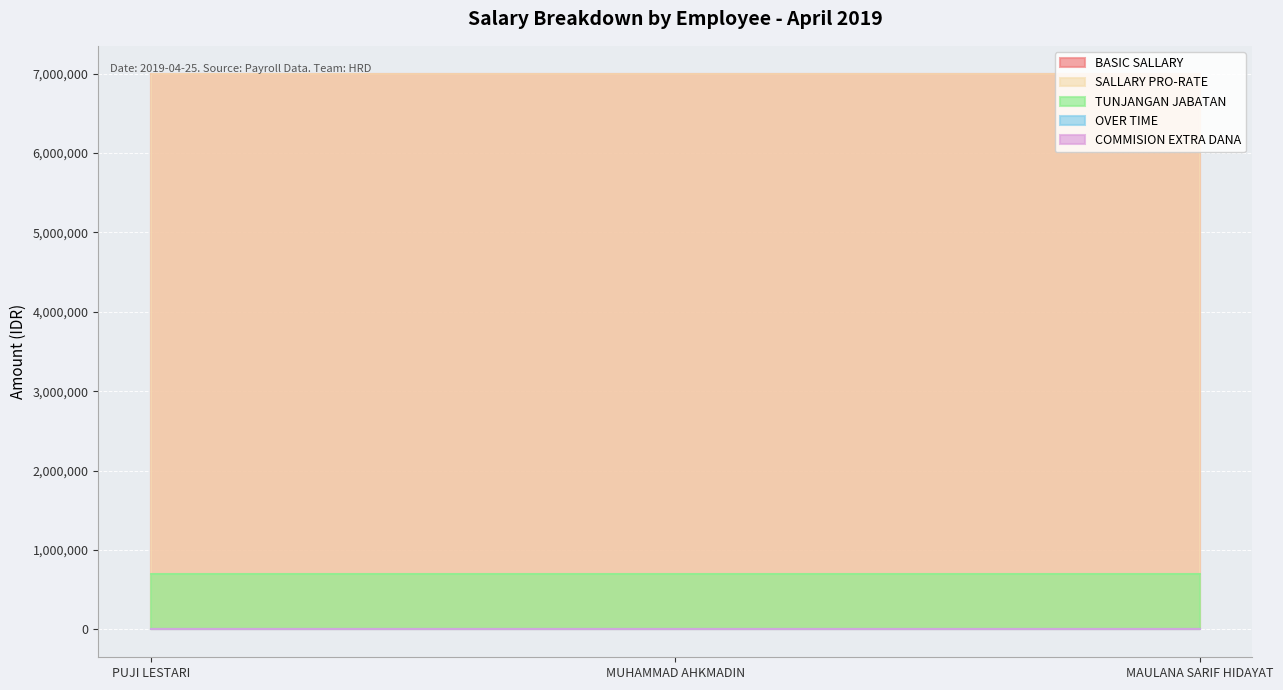

Reading left to right, extract all data points from this chart.

BASIC SALLARY: PUJI LESTARI=7000000	MUHAMMAD AHKMADIN=7000000	MAULANA SARIF HIDAYAT=7000000
SALLARY PRO-RATE: PUJI LESTARI=7000000	MUHAMMAD AHKMADIN=7000000	MAULANA SARIF HIDAYAT=7000000
TUNJANGAN JABATAN: PUJI LESTARI=700000	MUHAMMAD AHKMADIN=700000	MAULANA SARIF HIDAYAT=700000
OVER TIME: PUJI LESTARI=0	MUHAMMAD AHKMADIN=0	MAULANA SARIF HIDAYAT=0
COMMISION EXTRA DANA: PUJI LESTARI=0	MUHAMMAD AHKMADIN=0	MAULANA SARIF HIDAYAT=0